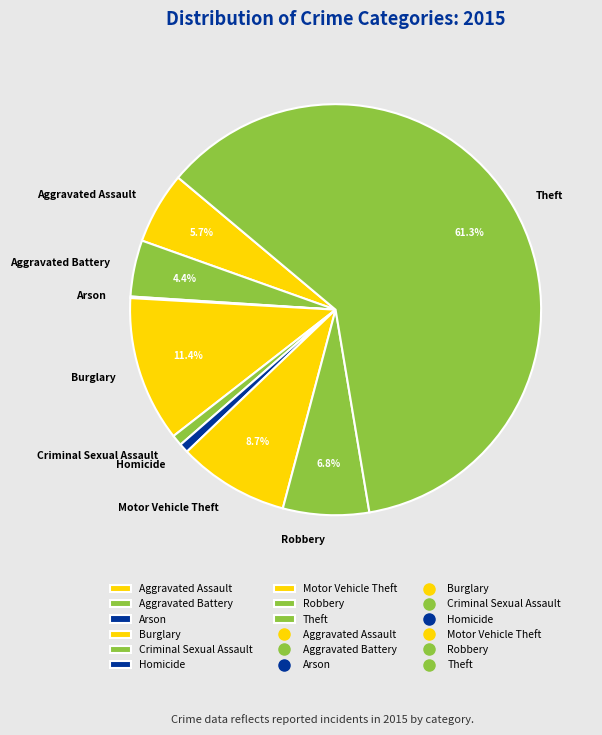

What is the ratio of the value at Robbery to the value at Criminal Sexual Assault?

7.9